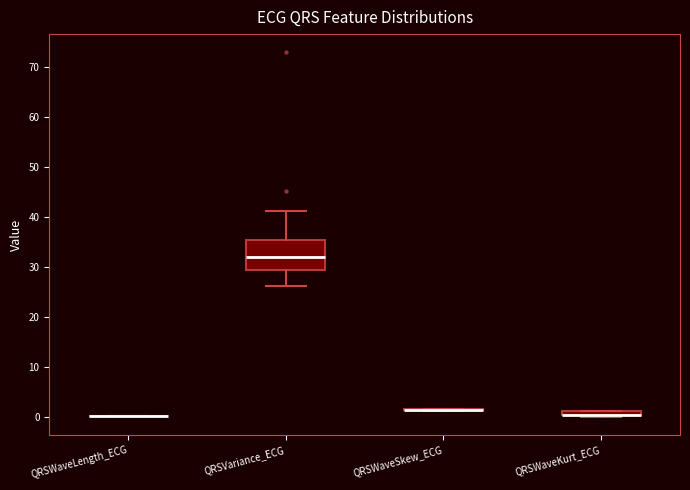

Which box is the tallest, from its lower edge to its upper edge?

QRSVariance_ECG